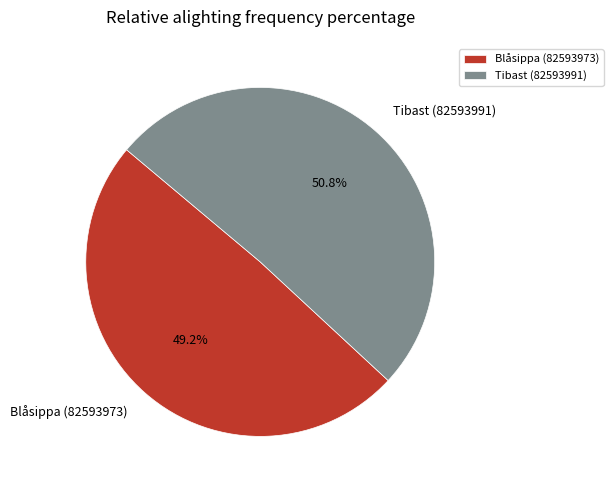

Is the sum of Tibast (82593991) and Blåsippa (82593973) greater than half?

Yes